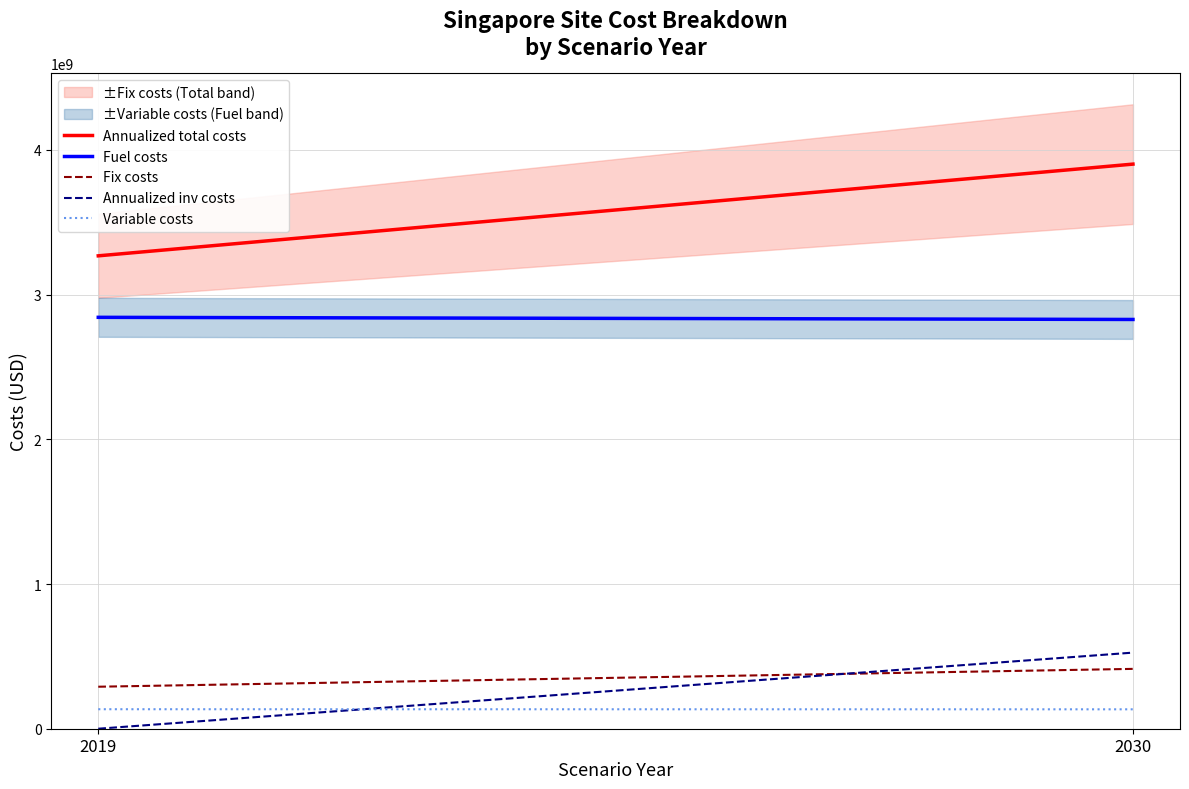

What is the total value across all series at 2030?

7803311600.2